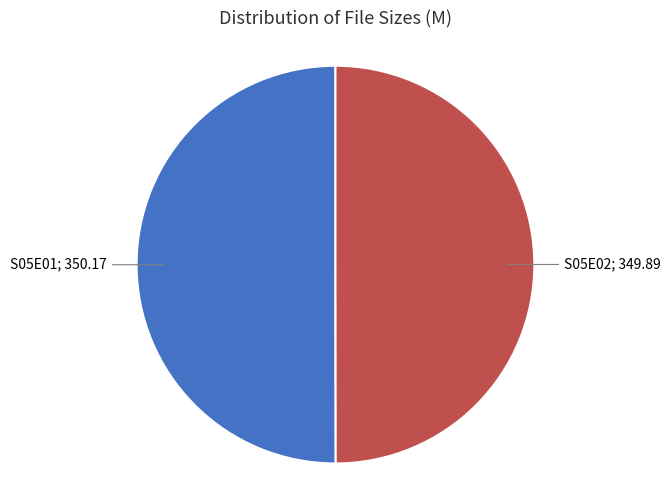

How many slices are in this pie chart?

2